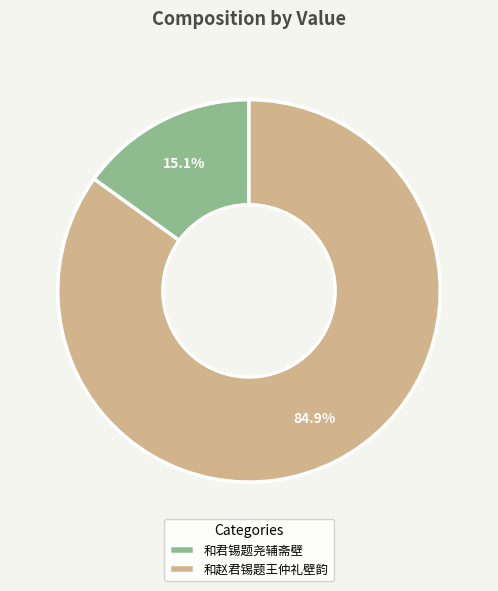

To the nearest percent, what percentage of the pie is 和赵君锡题王仲礼壁韵?

85%